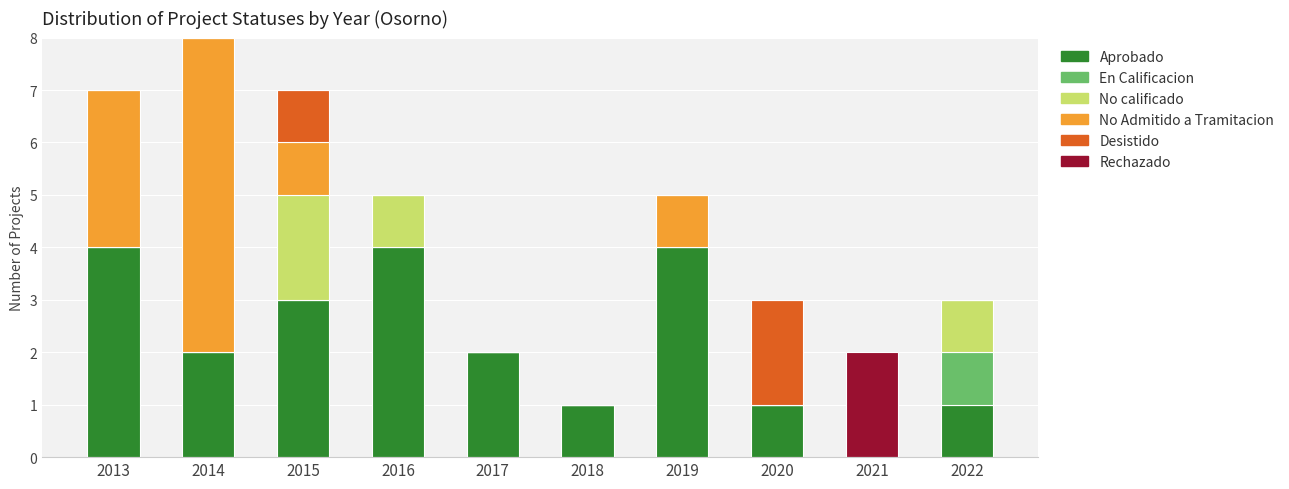

The value of Aprobado at 2015 is 3. True or false?

True